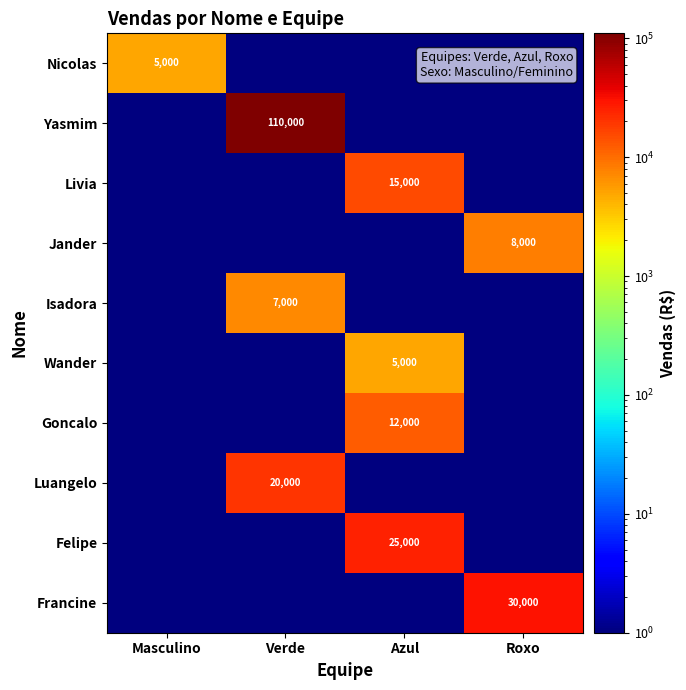

Is it true that Jander equals 8000 at Roxo?

True